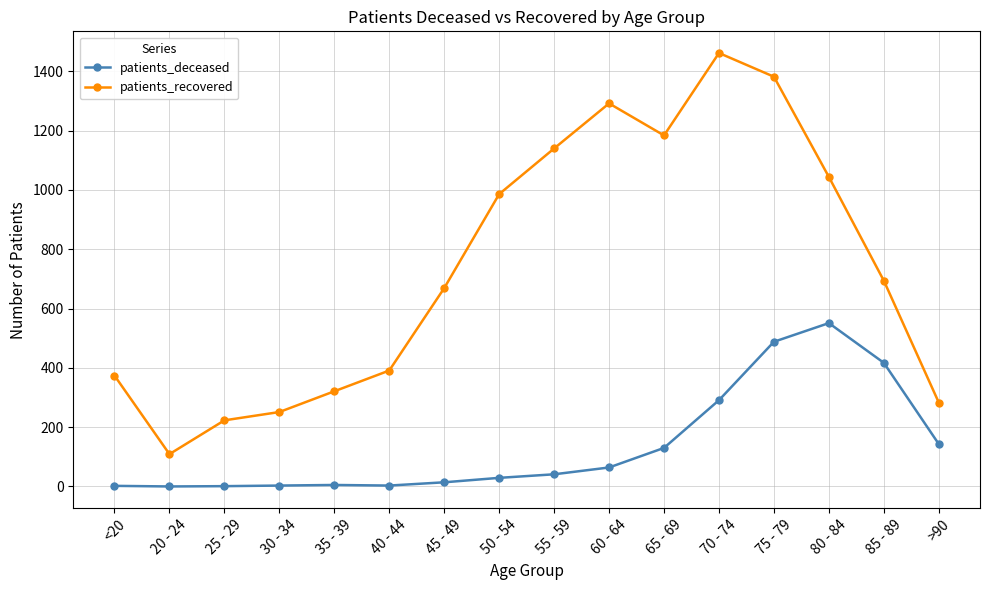

True or false: patients_deceased and patients_recovered intersect in this chart.

False